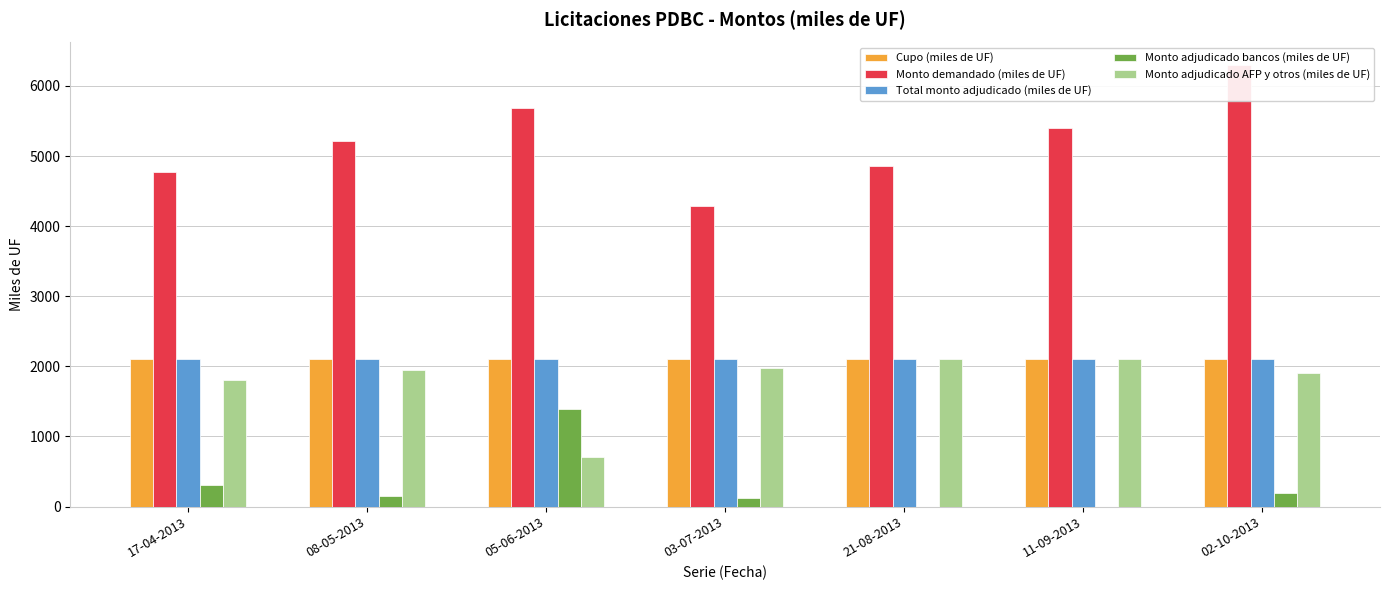

What is the difference between the highest and lowest values at 11-09-2013?

5400